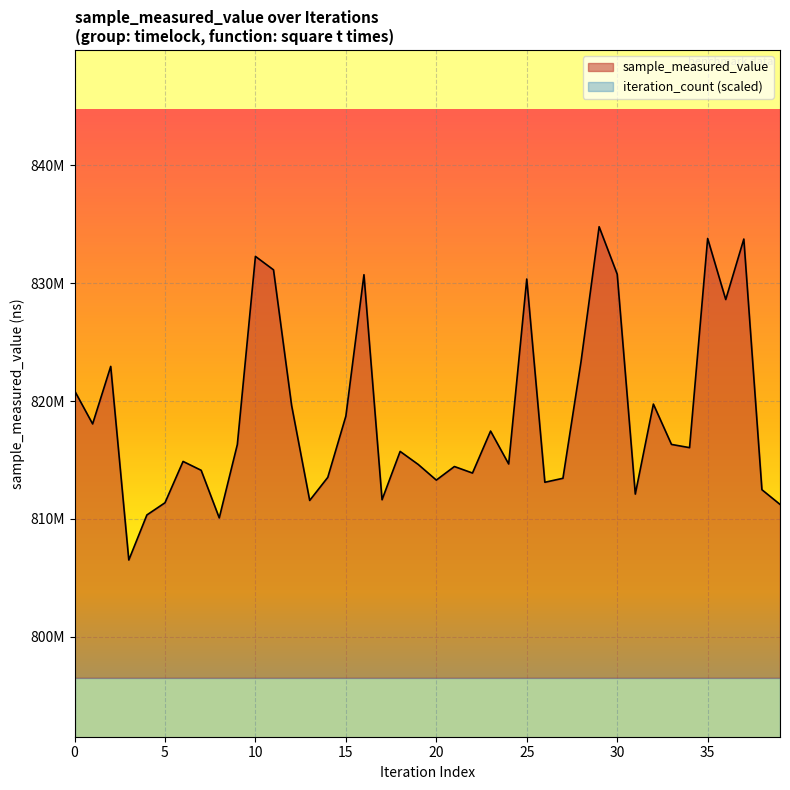

What is the change in value from 14 to 32?

+6220200